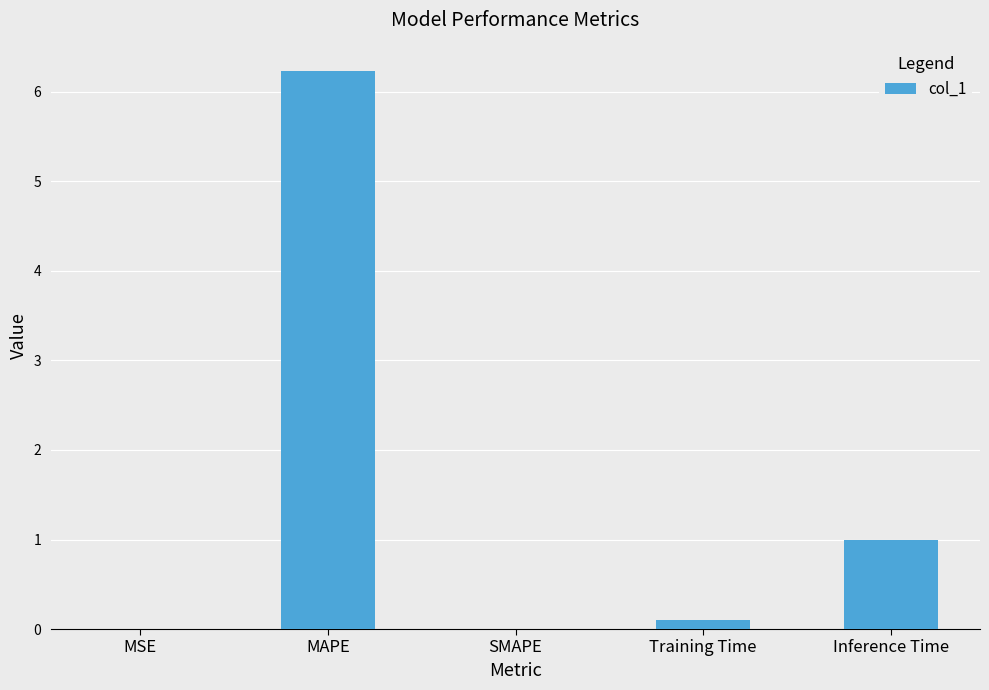

What is the approximate value at Inference Time?

1.0